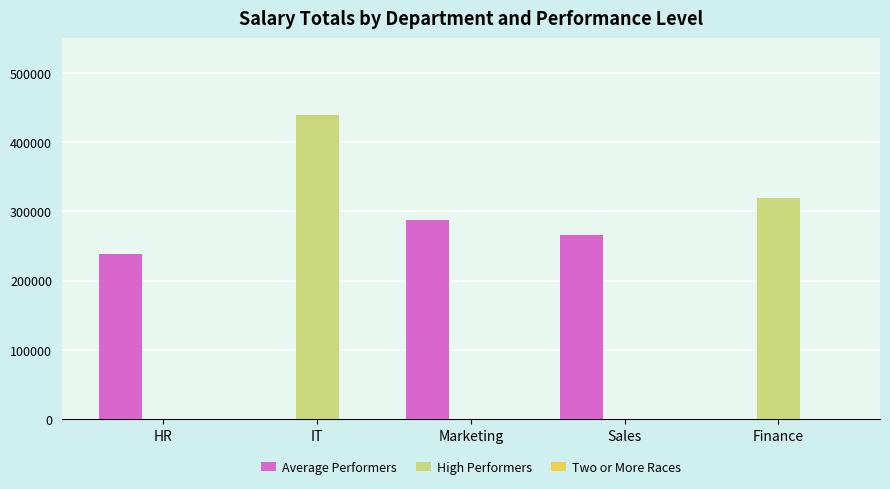

The High Performers series shows 439000 at IT. True or false?

True